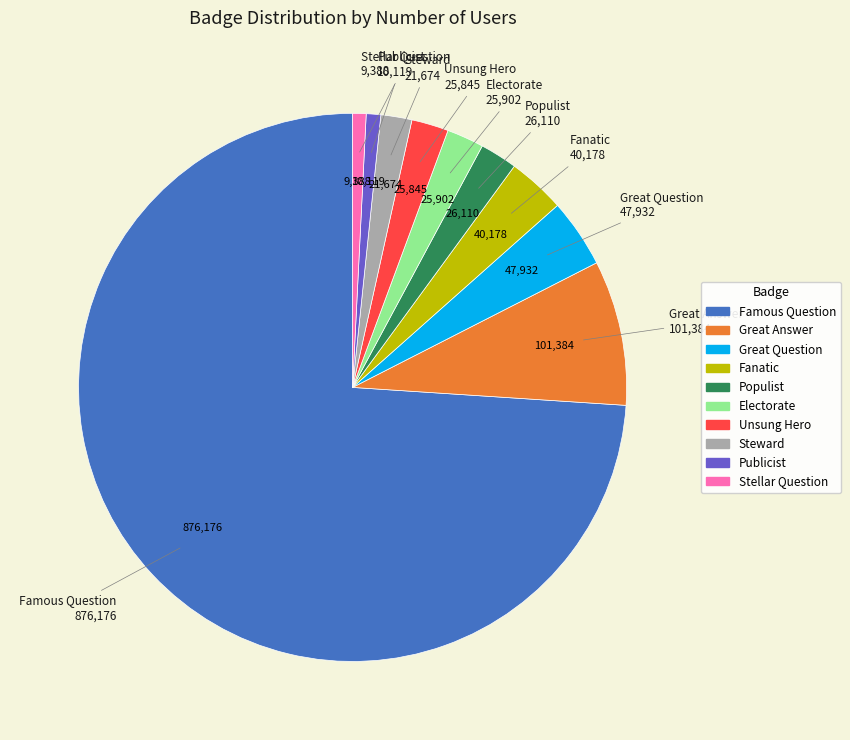

How many segments does this pie chart have?

10